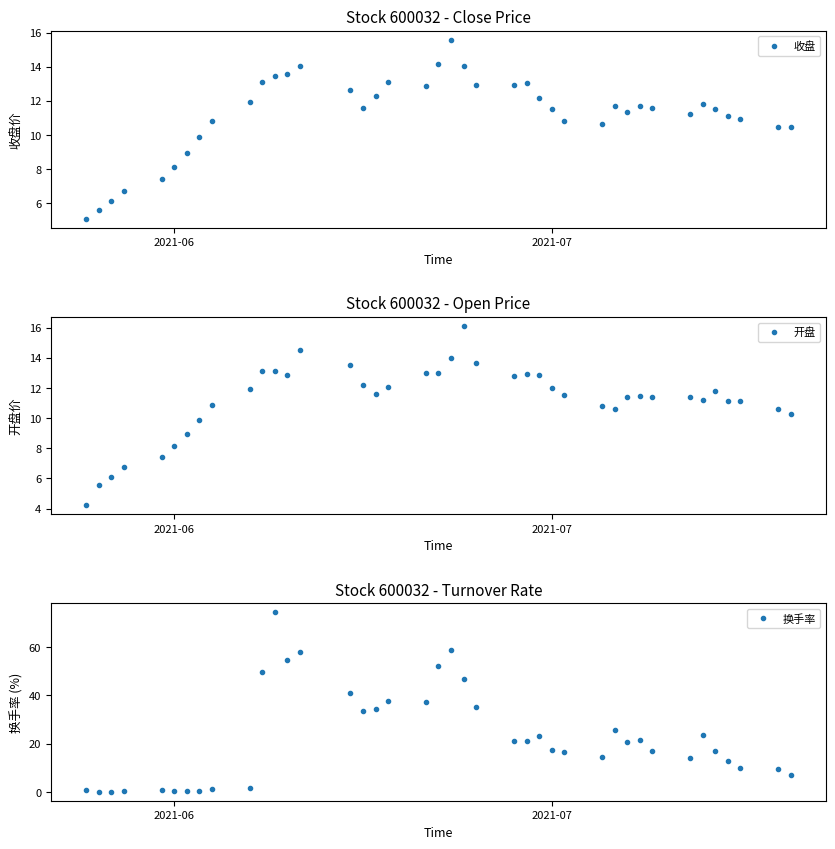

What is the minimum value shown in the chart?

0.1